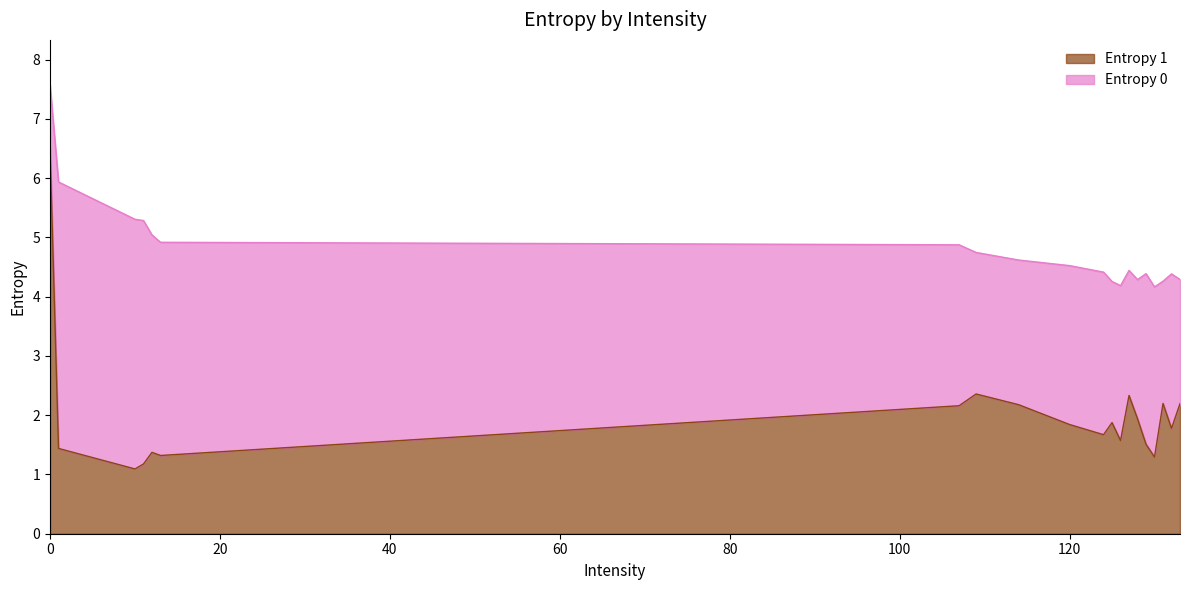

Which series has the largest total across all categories?

Entropy 0